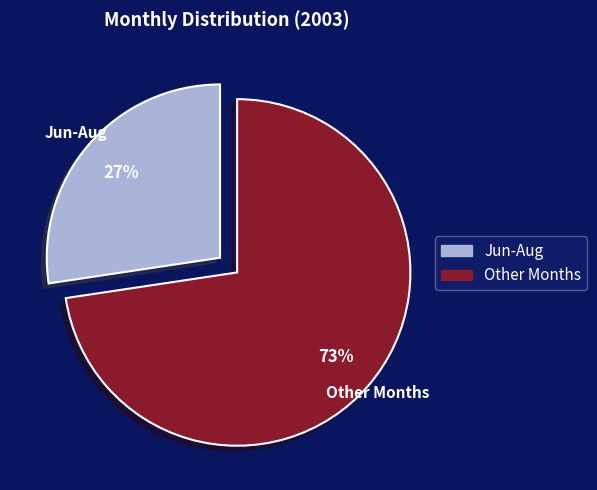

Is it true that Jun-Aug is 41% of the pie?

False